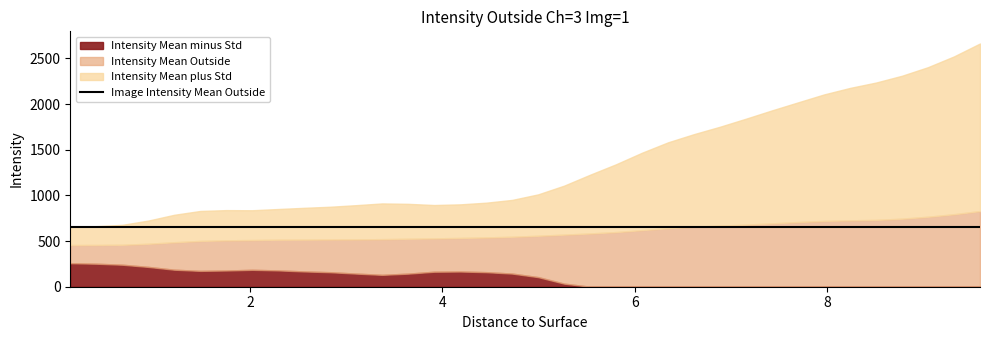

Reading right to left, transcribe all the data shown in this chart.

Intensity Mean minus Std: -1006.2	-934.6	-871.7	-820.0	-772.2	-722.9	-664.2	-602.4	-543.9	-480.3	-415.0	-356.9	-298.8	-227.2	-144.0	-60.1	34.0	105.1	144.0	159.5	166.5	164.1	143.3	130.0	143.8	158.9	167.4	178.7	185.1	177.8	173.6	186.4	217.0	241.0	252.0	257.8
Intensity Mean Outside: 828.7	793.8	766.4	745.2	731.9	727.0	720.8	708.2	693.7	680.0	668.6	657.2	641.3	620.3	598.6	583.3	570.5	558.2	547.3	539.9	534.2	529.4	525.5	521.1	518.4	517.4	515.7	514.8	511.3	508.3	501.6	487.0	470.6	459.3	457.4	456.6
Intensity Mean plus Std: 2663.6	2522.2	2404.4	2310.5	2235.9	2177.0	2105.8	2018.8	1931.4	1840.4	1752.3	1671.3	1581.5	1467.8	1341.2	1226.7	1106.9	1011.3	950.6	920.2	901.9	894.6	907.6	912.1	893.1	875.8	864.0	851.0	837.4	838.8	829.6	787.7	724.3	677.6	662.9	655.3
Image Intensity Mean Outside: 649.8	649.8	649.8	649.8	649.8	649.8	649.8	649.8	649.8	649.8	649.8	649.8	649.8	649.8	649.8	649.8	649.8	649.8	649.8	649.8	649.8	649.8	649.8	649.8	649.8	649.8	649.8	649.8	649.8	649.8	649.8	649.8	649.8	649.8	649.8	649.8